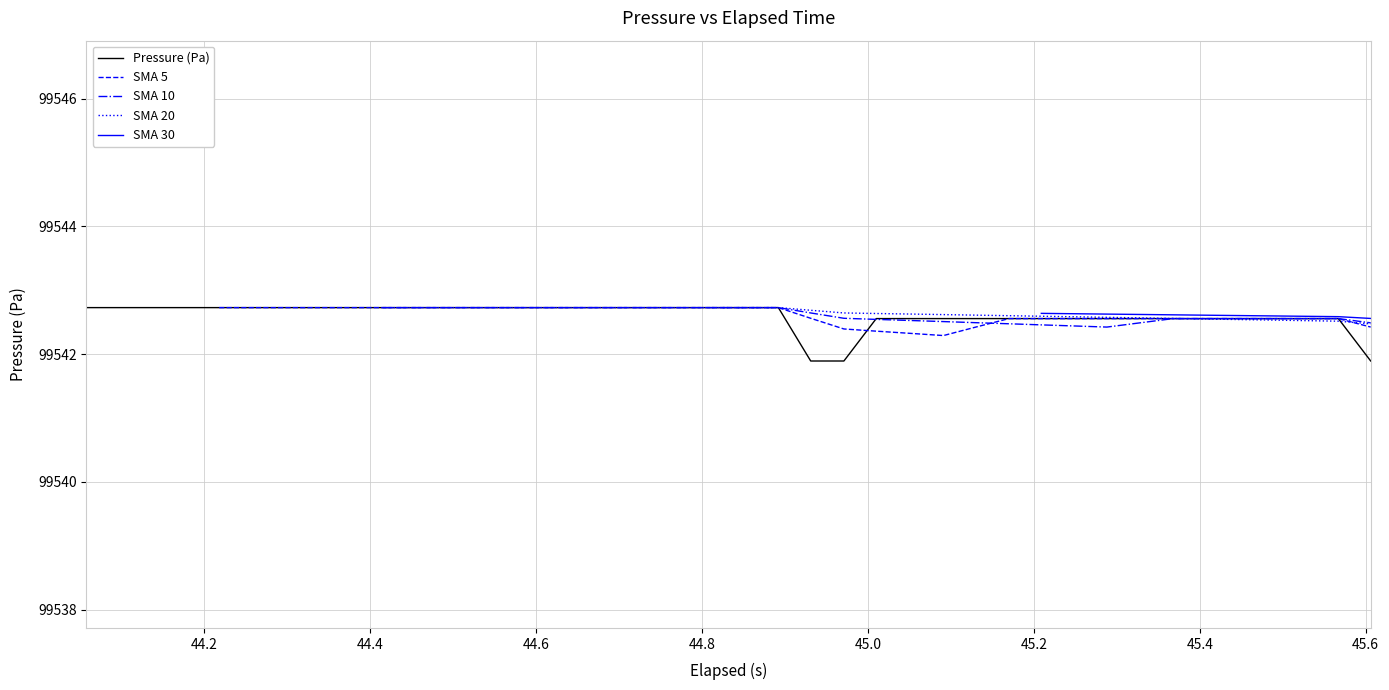

Which series has the widest spread of values?

Pressure (Pa)